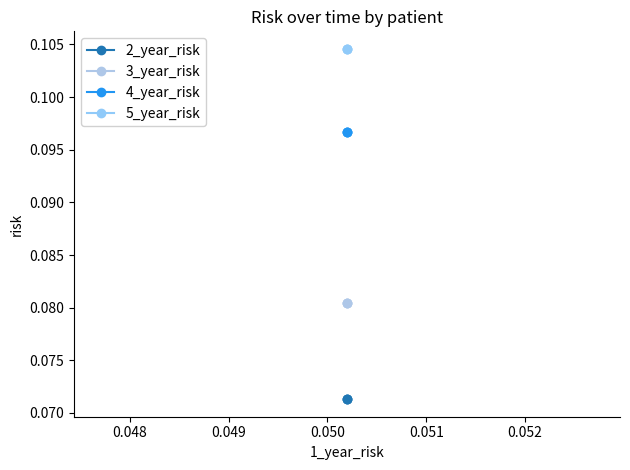

Which series has the largest total across all categories?

5_year_risk